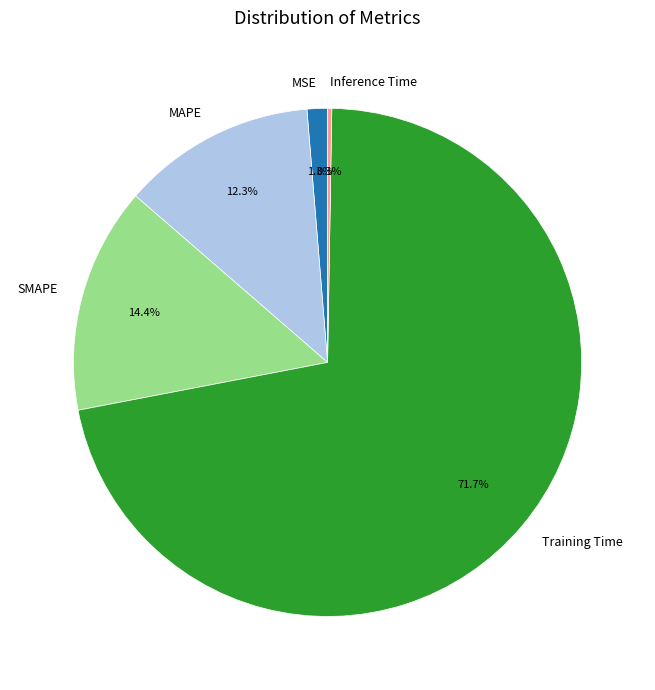

Between SMAPE and MAPE, which is larger?

SMAPE